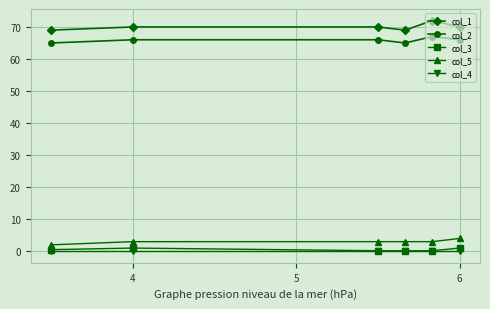

Reading left to right, what are all the values shown in this chart?

col_1: 69.0	70.0	70.0	69.0	72.0	70.0
col_2: 65.0	66.0	66.0	65.0	67.0	66.0
col_3: 0.5	1.0	0.2	0.2	0.2	1.0
col_5: 2.0	3.0	3.0	3.0	3.0	4.0
col_4: 0.0	0.0	0.0	0.0	0.0	0.0